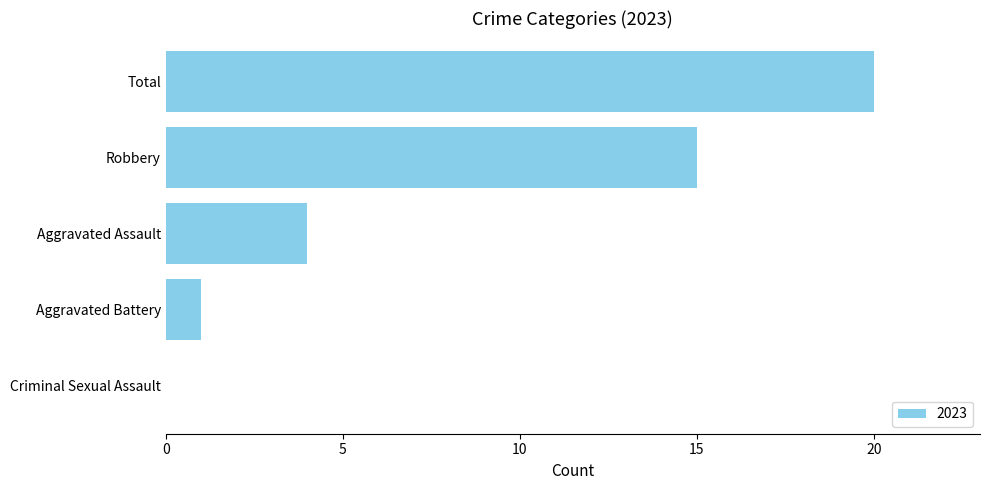

The value at Total is 20. True or false?

True